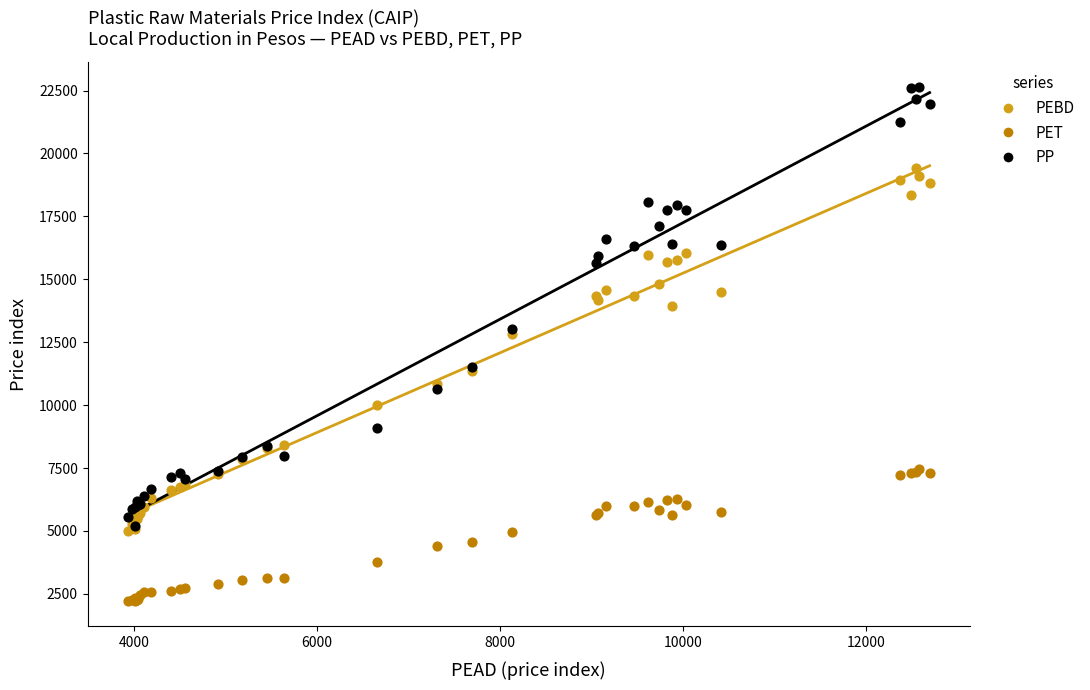

What are all the series names shown in the legend?

PEBD, PET, PP